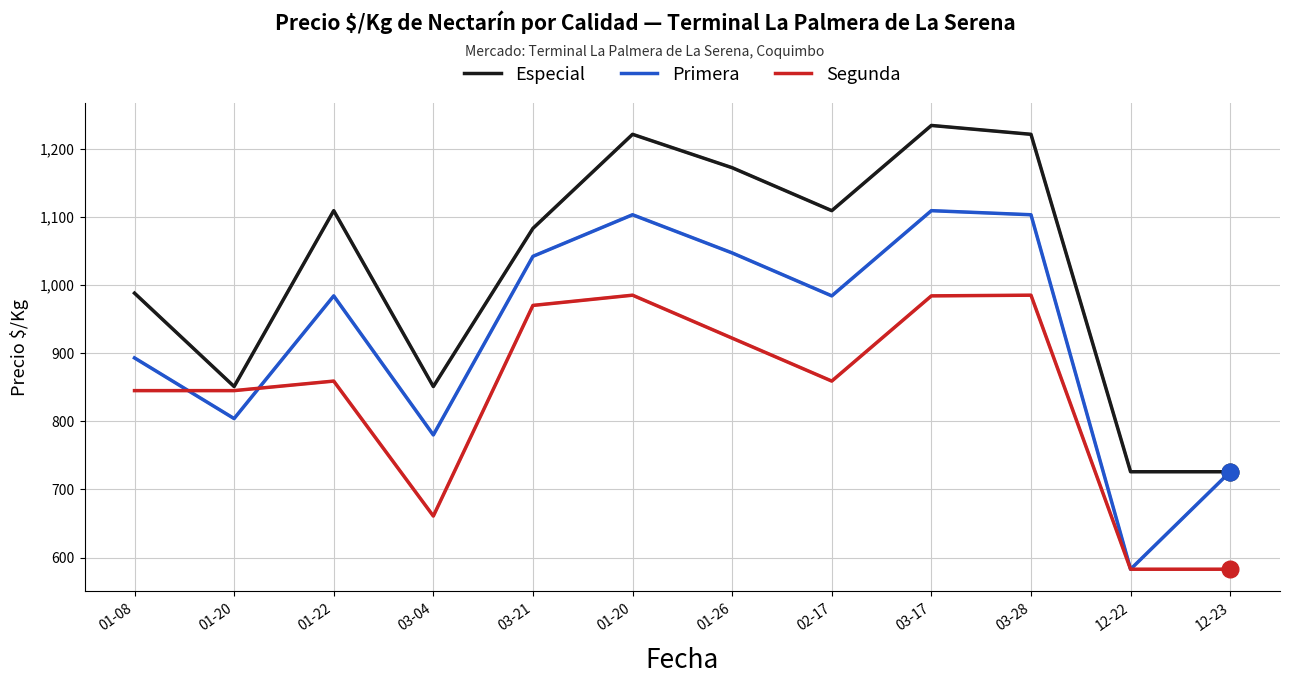

What are all the series names shown in the legend?

Especial, Primera, Segunda